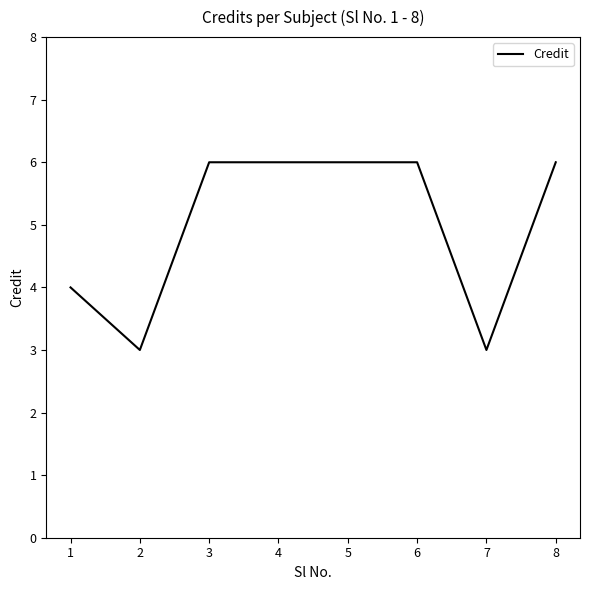

Approximately how many times larger is the value at 3 compared to 6?

1.0